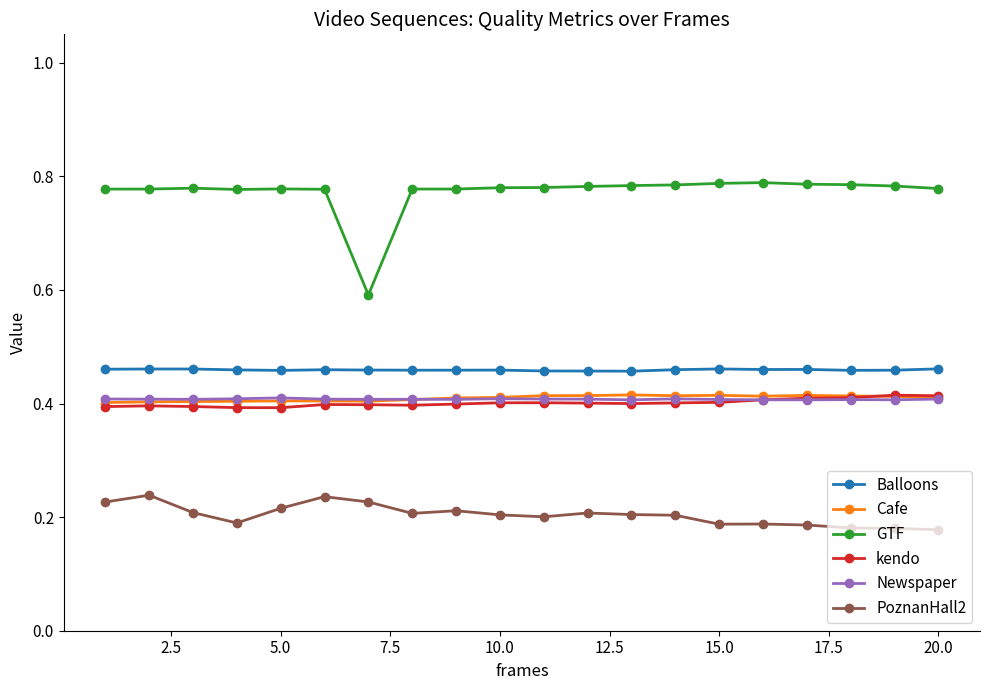

True or false: Cafe and Balloons cross at least once.

False